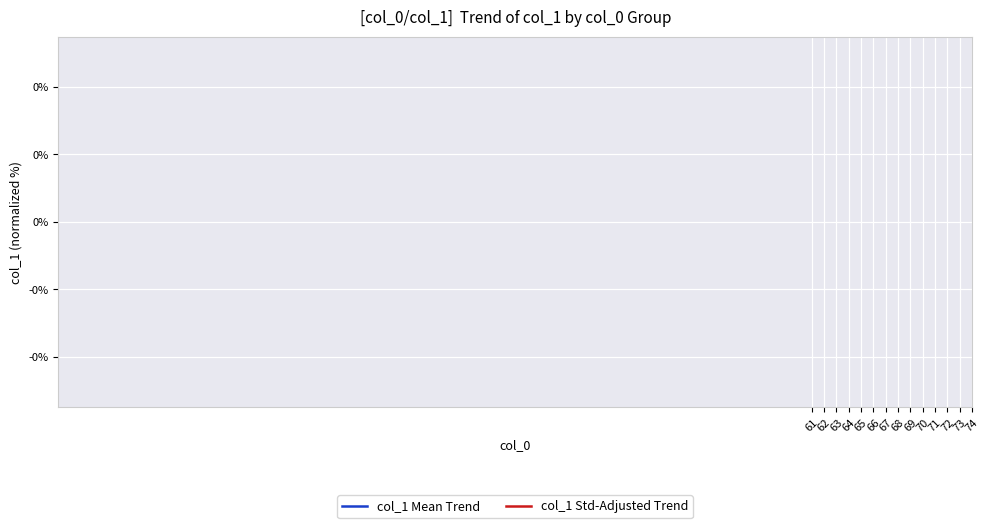

Does the chart display data point markers on the line(s)?

No